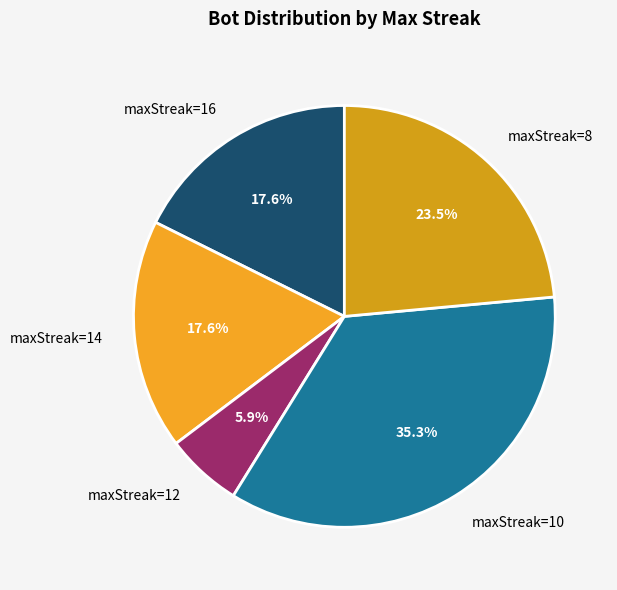

Which slice is the smallest?

maxStreak=12